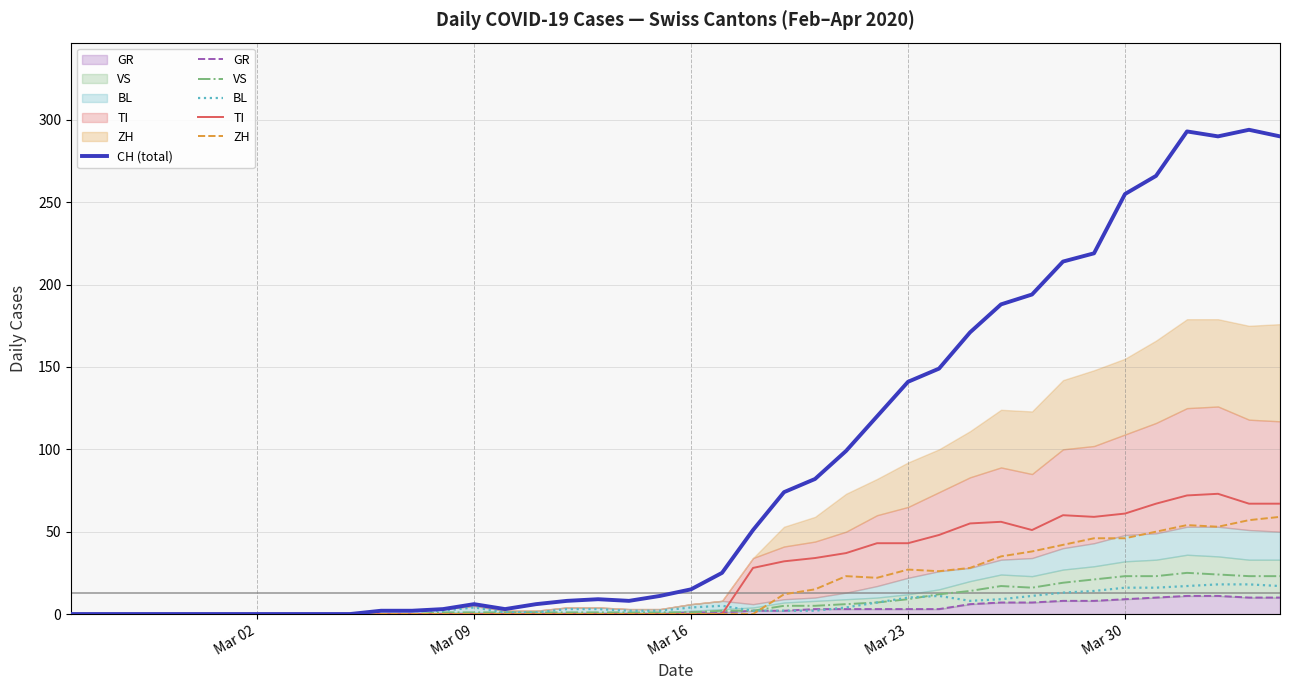

How many intersections are there between VS and BL?

1